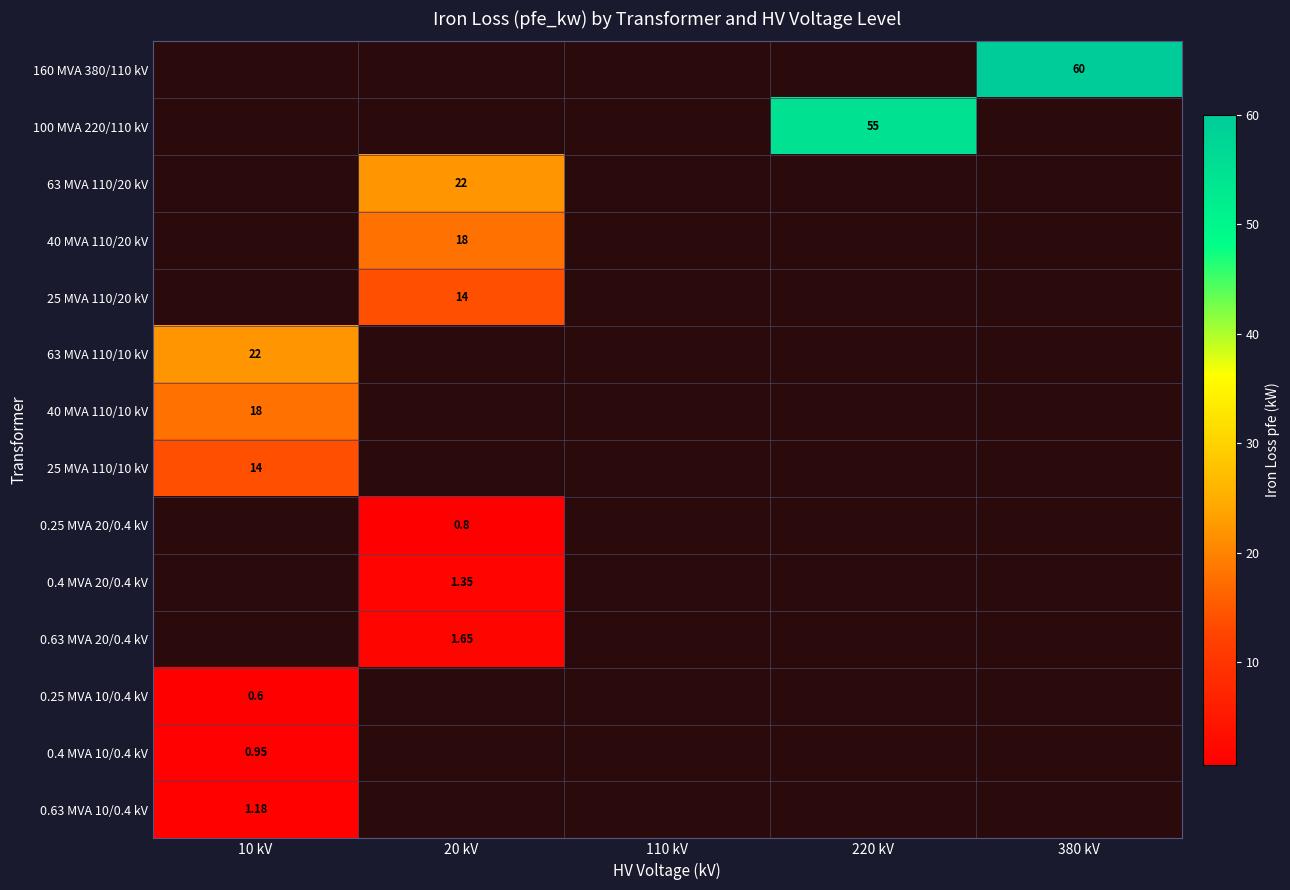

How many series are shown in this chart?

14